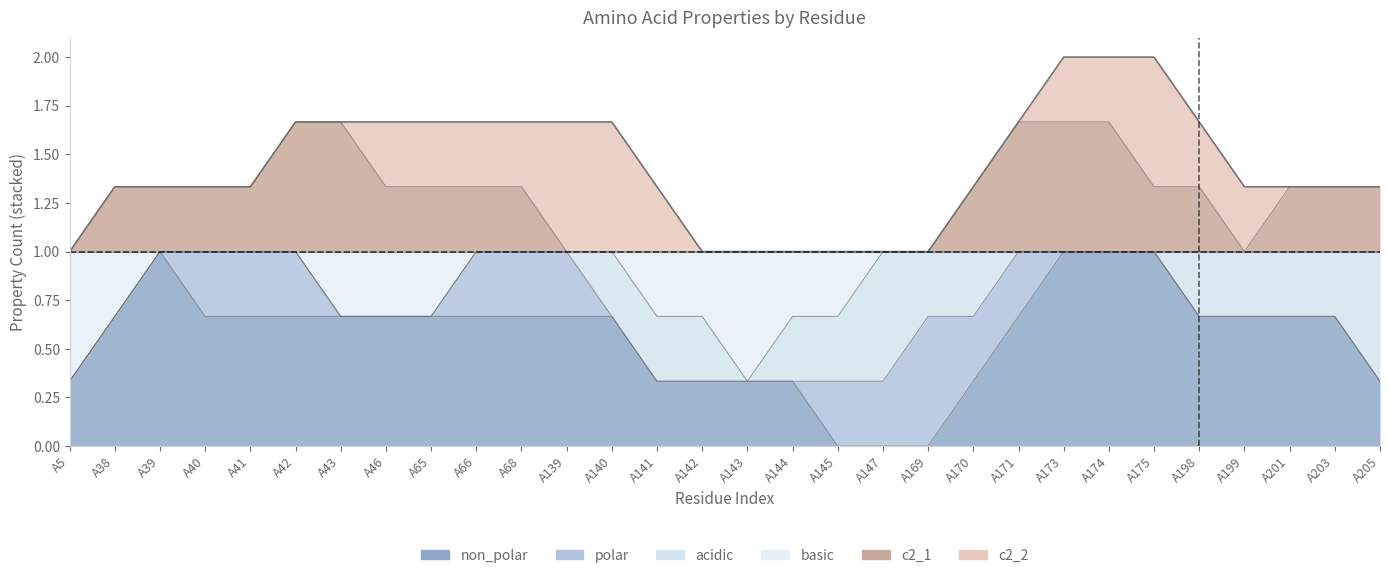

True or false: non_polar has a value of 0 at A147.

True